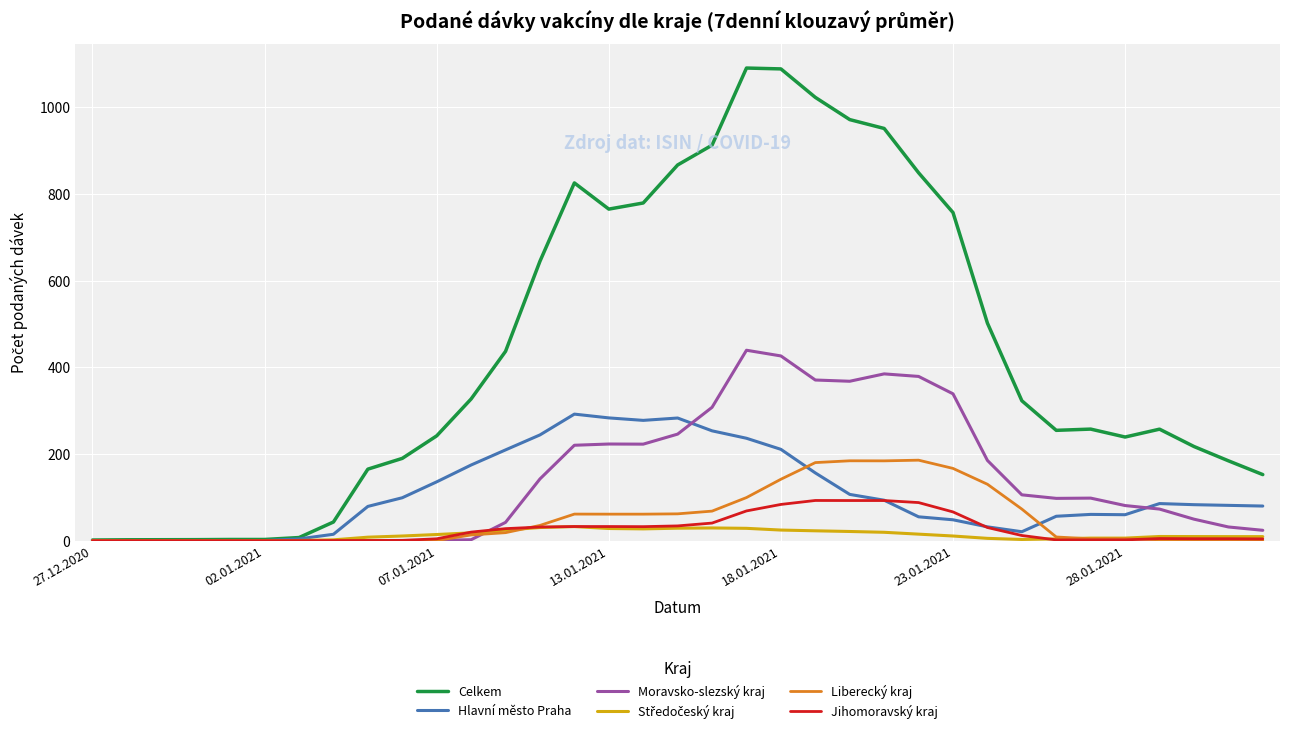

What is the difference between the second highest and minimum values in the Moravsko-slezský kraj series?

426.6